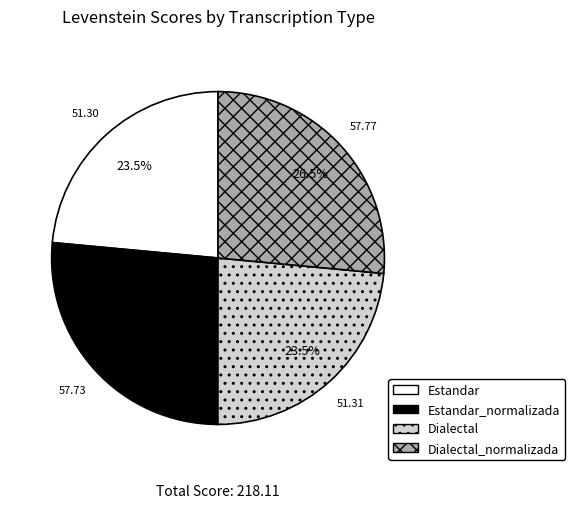

Is there a majority slice in this chart?

No